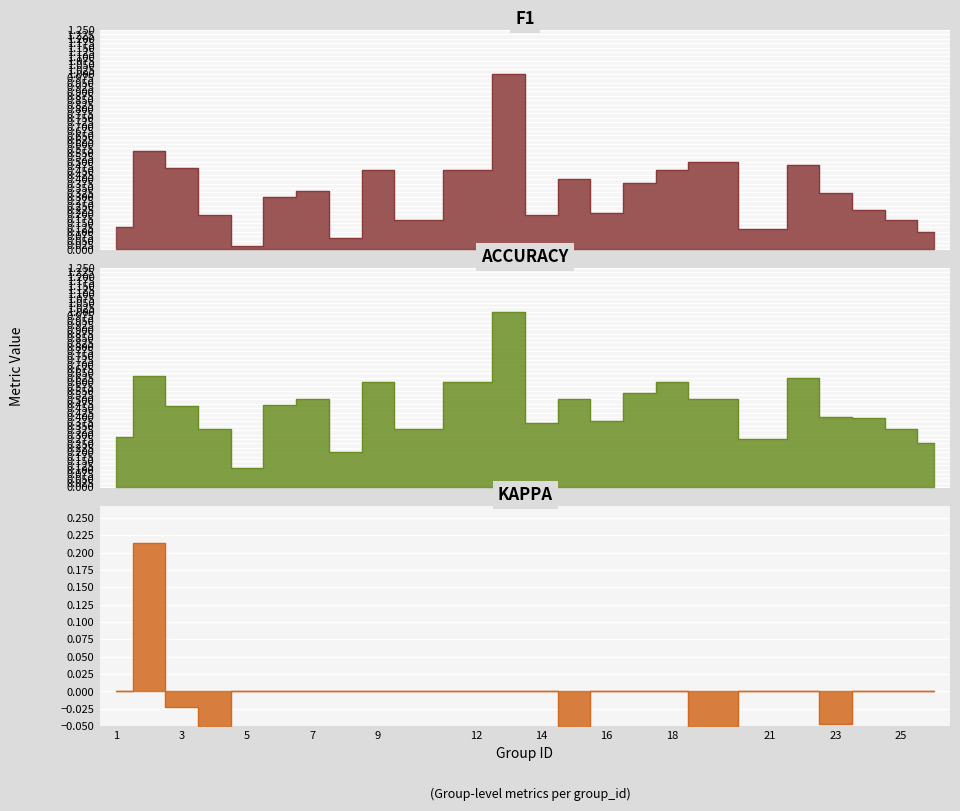

What is the total value across all series at 8?

0.3